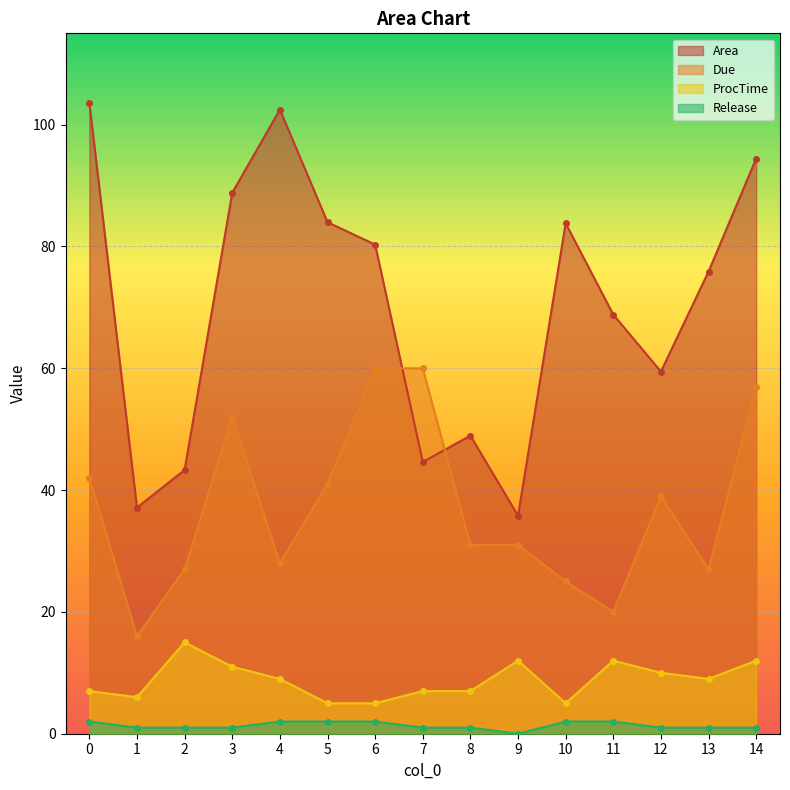

True or false: Area has more than 0 interior local peaks.

True